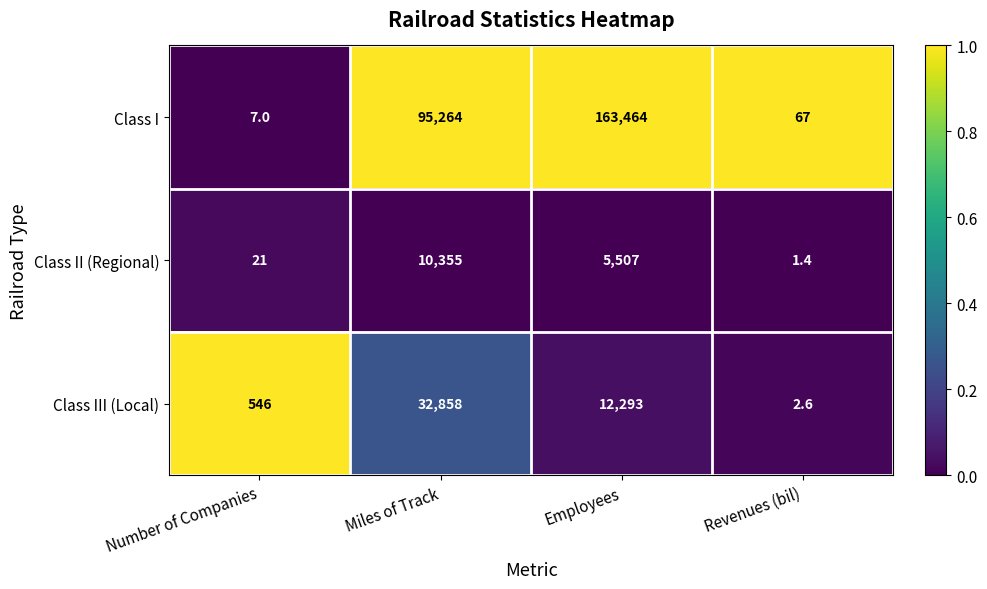

Which series has the largest range (max minus min)?

Class I